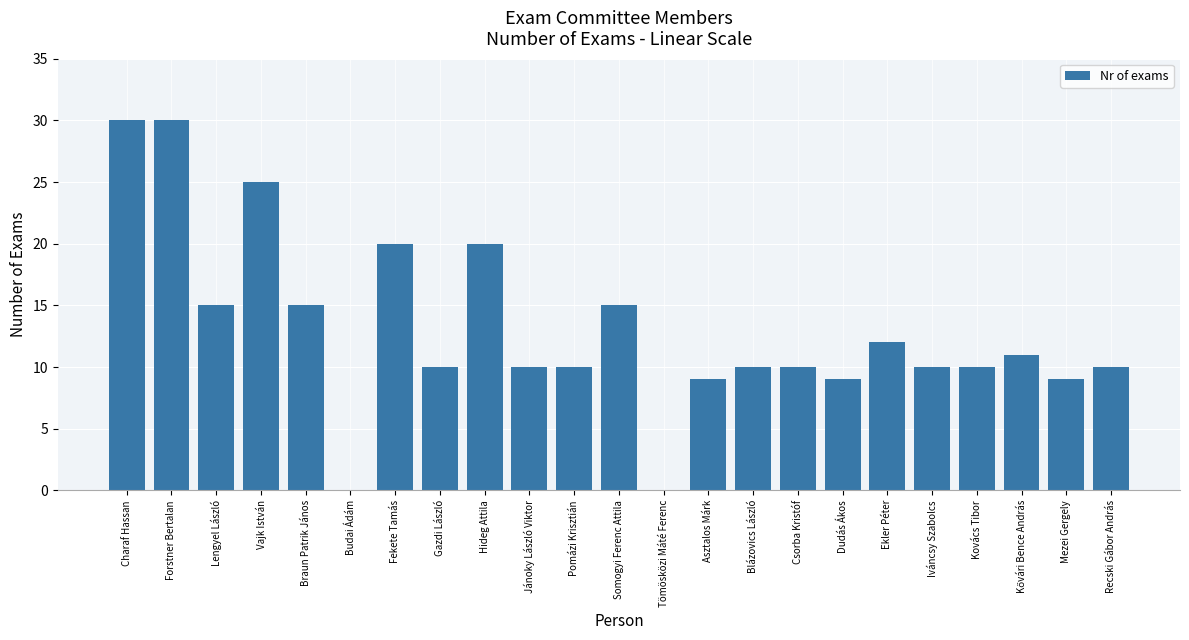

What is the maximum value shown in the chart?

30